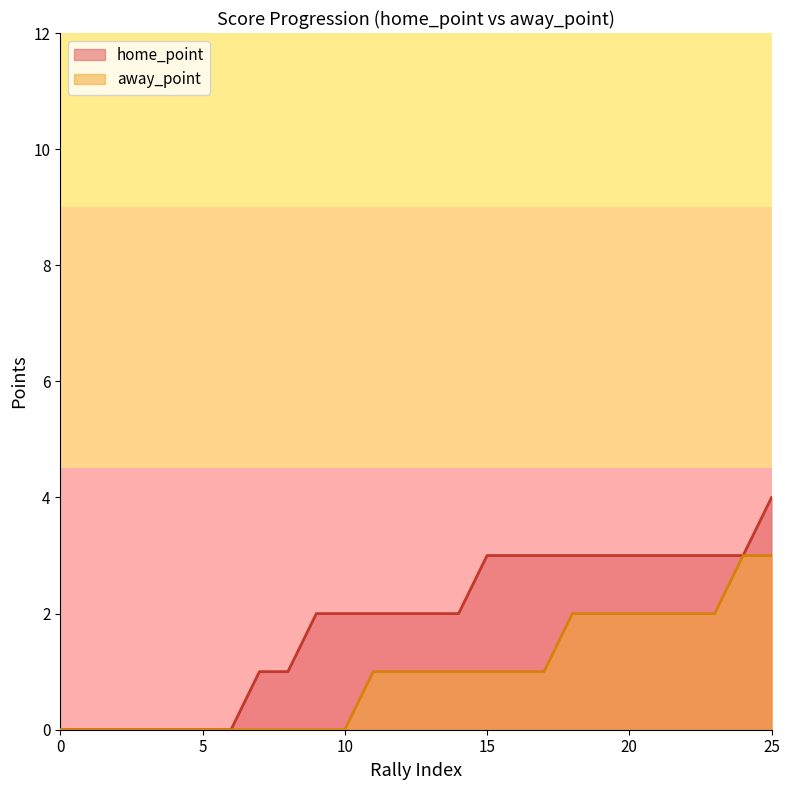

True or false: away_point and home_point cross at least once.

False